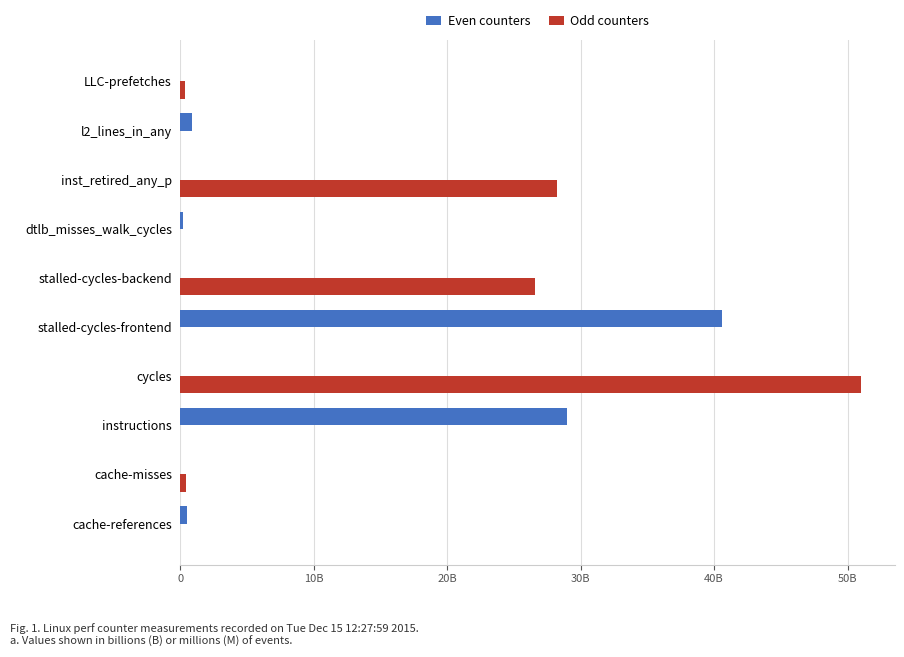

At which label does Even counters reach its peak?

stalled-cycles-frontend